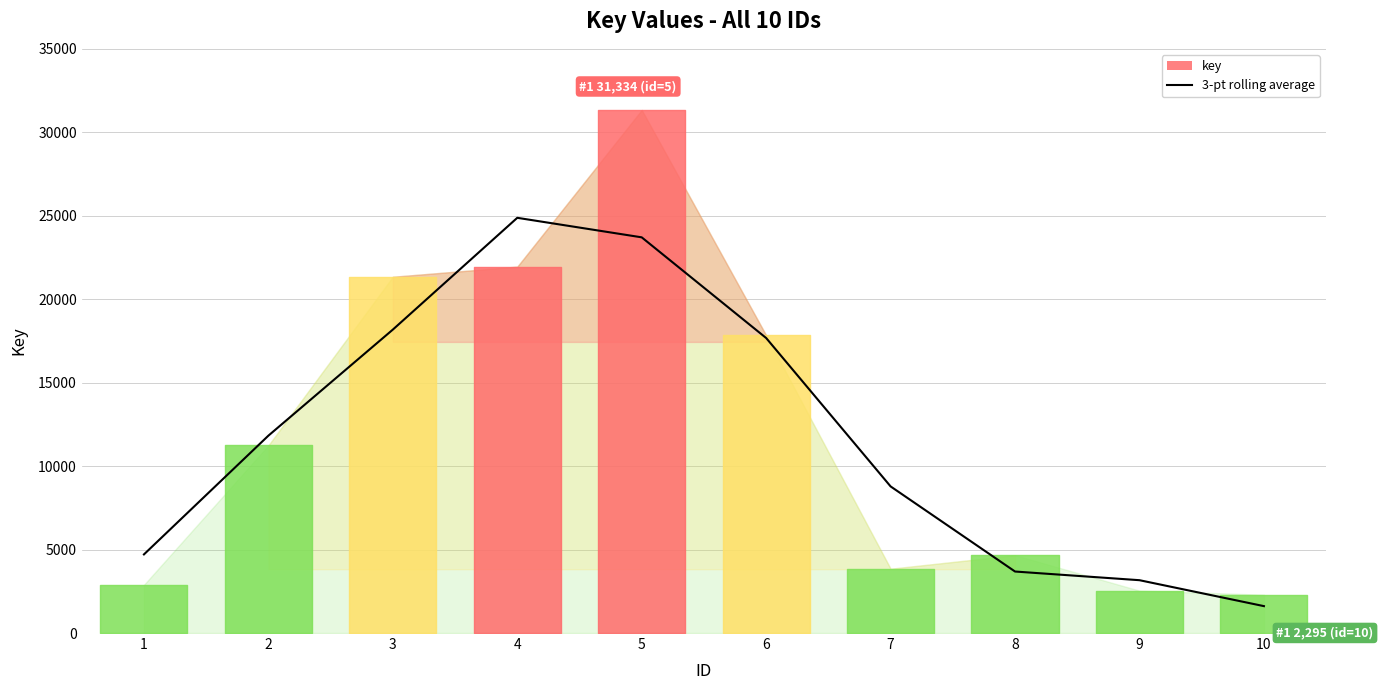

Which has a higher value, 10 or 2?

2